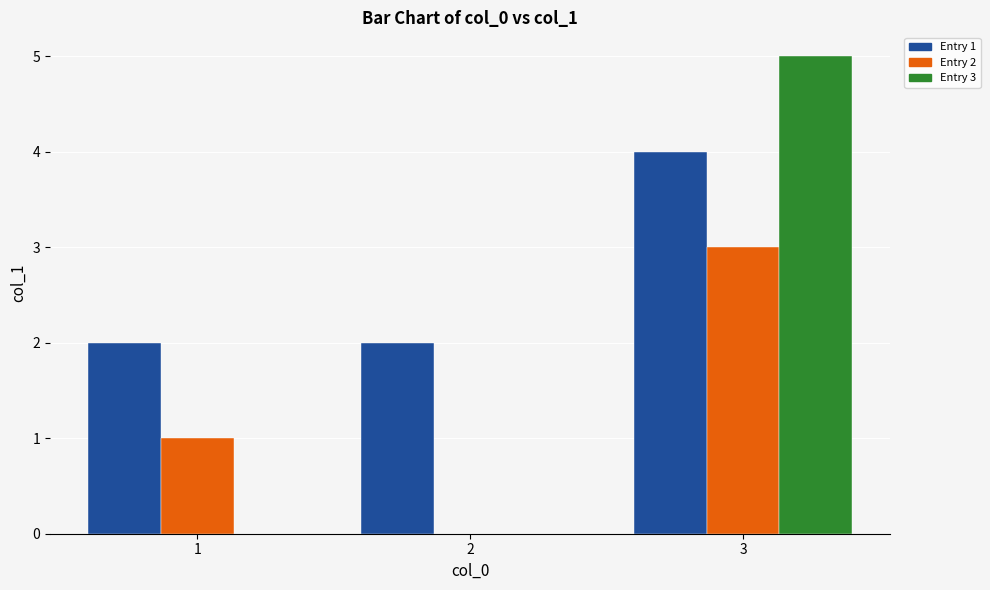

Reading right to left, extract all data points from this chart.

Entry 1: 3=4	2=2	1=2
Entry 2: 3=3	2=0	1=1
Entry 3: 3=5	2=0	1=0